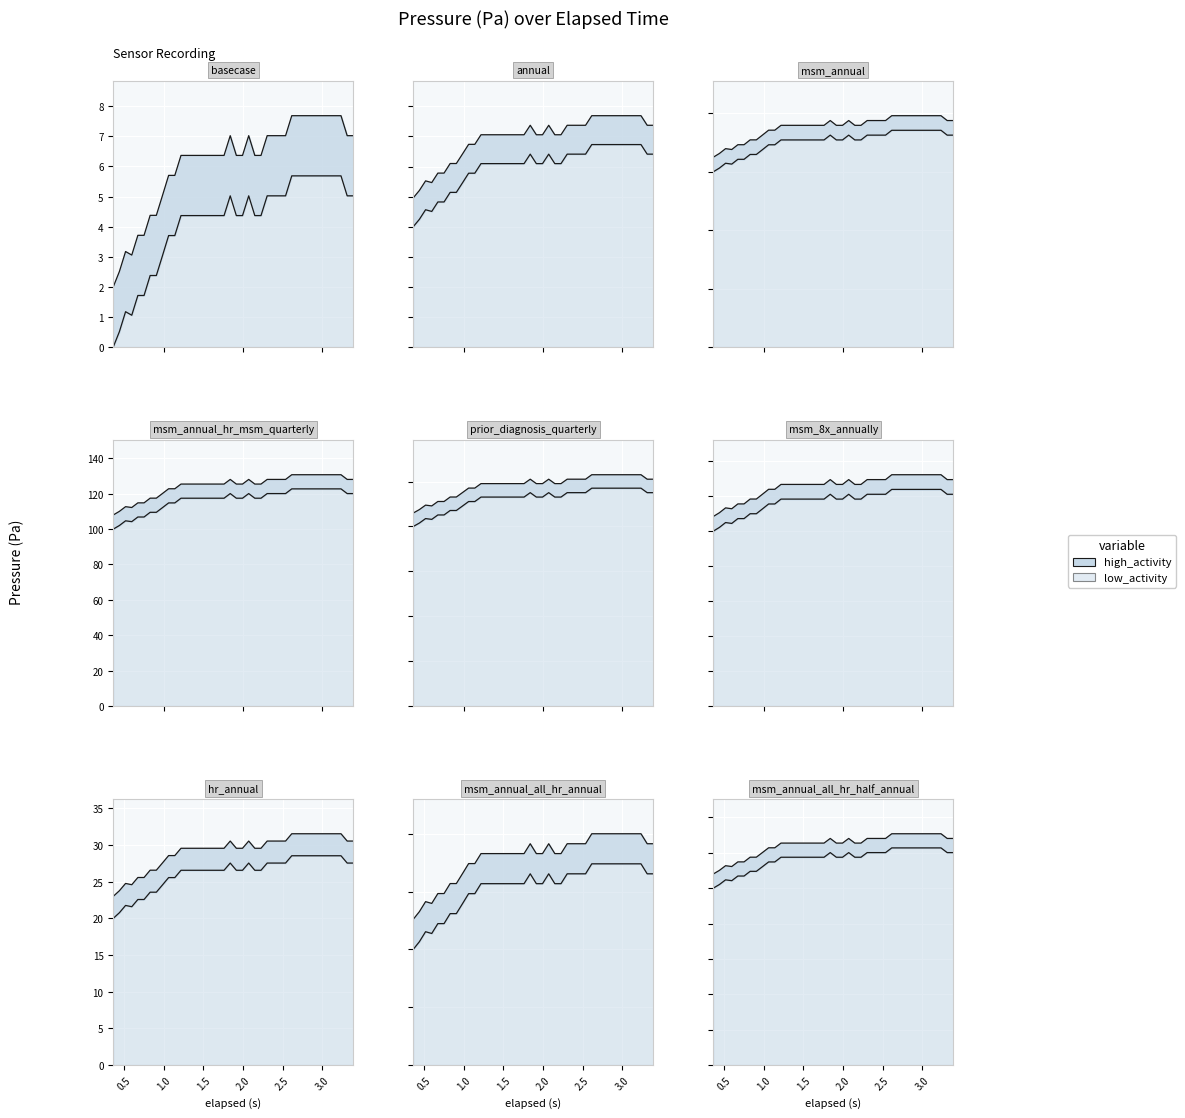

How many lines are shown in the chart?

2